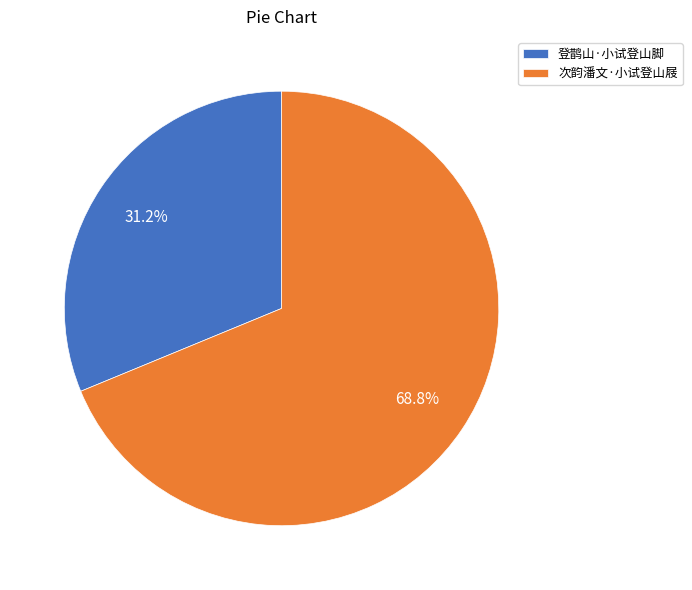

To the nearest percent, what is the combined percentage of 次韵潘文·小试登山屐 and 登鹊山·小试登山脚?

100%